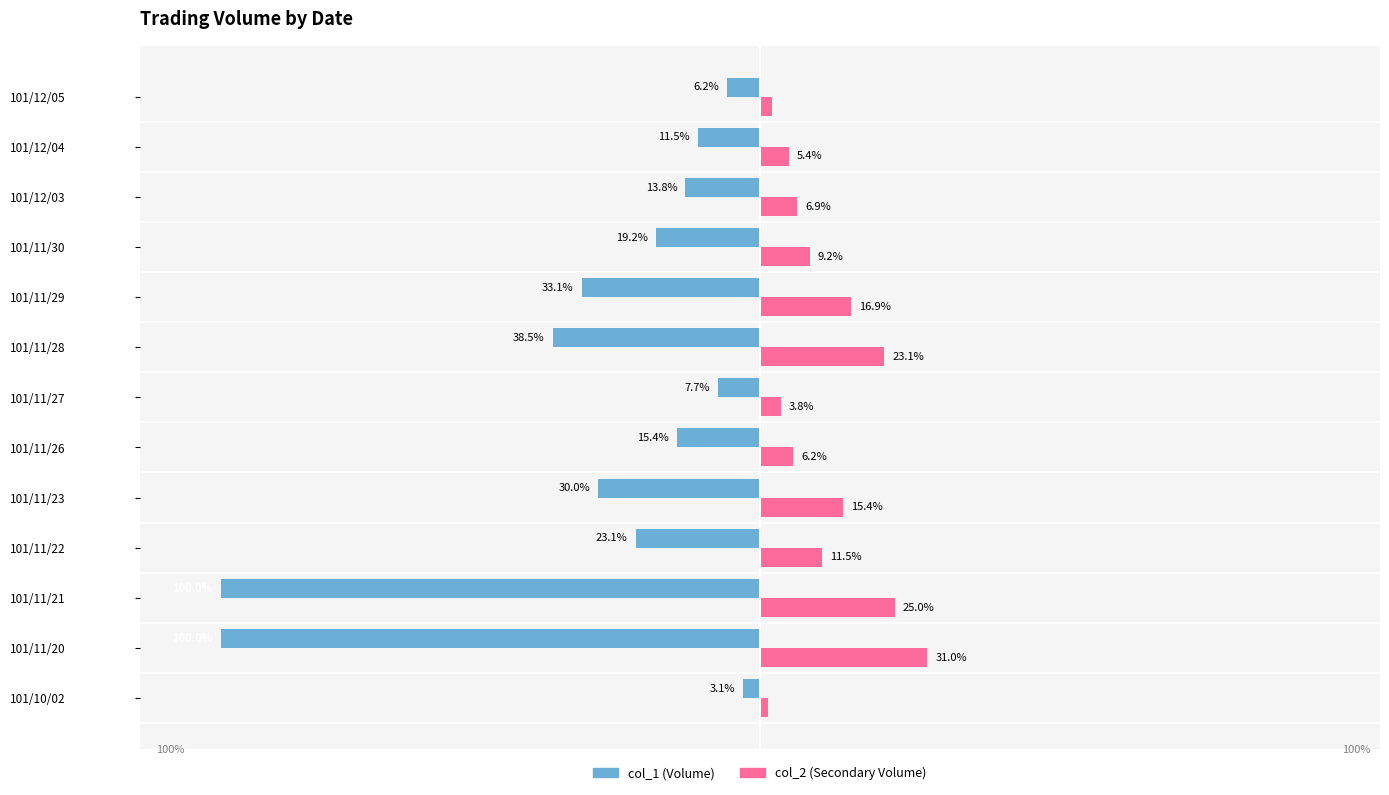

At which category is the sum across all series the highest?

101/10/02